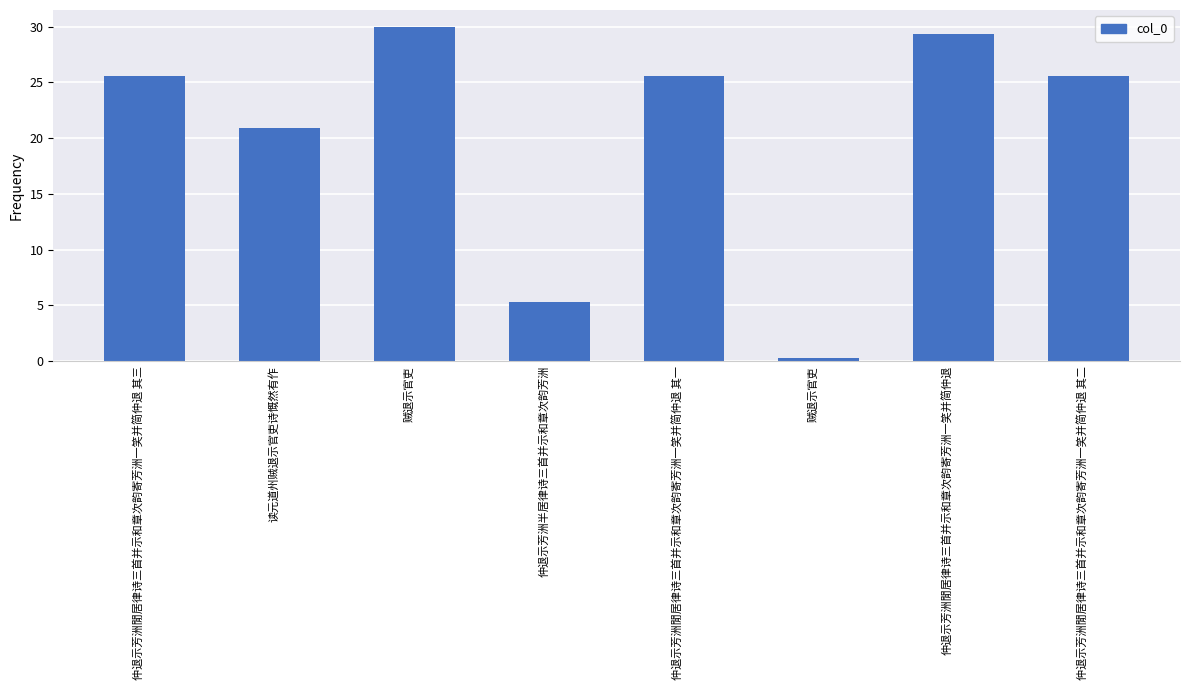

What is the average value?

20.3